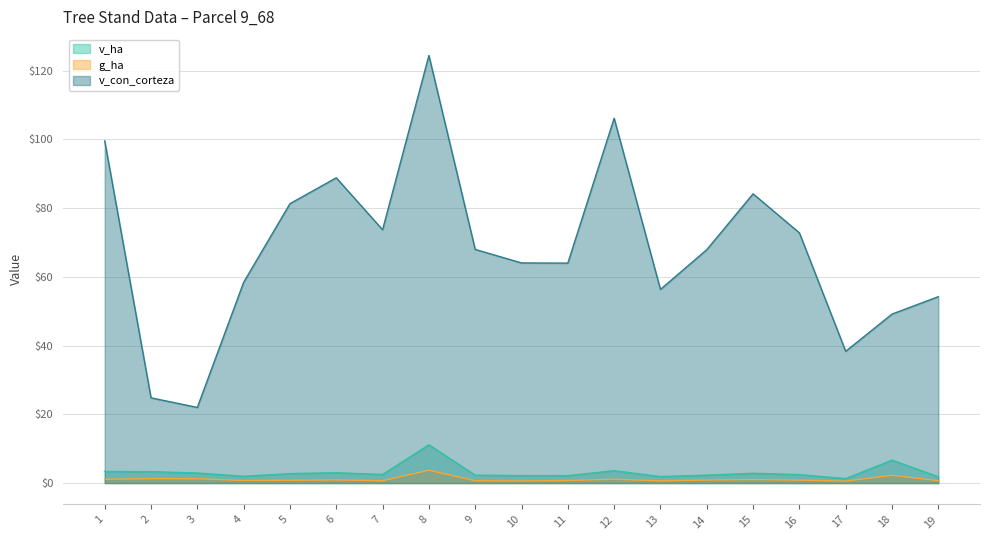

Reading left to right, transcribe all the data shown in this chart.

v_ha: 1=3.4	2=3.3	3=2.9	4=2.0	5=2.8	6=3.0	7=2.5	8=11.2	9=2.3	10=2.2	11=2.2	12=3.6	13=1.9	14=2.3	15=2.9	16=2.5	17=1.3	18=6.7	19=1.8
g_ha: 1=1.1	2=1.3	3=1.2	4=0.7	5=0.8	6=0.9	7=0.7	8=3.7	9=0.7	10=0.6	11=0.8	12=1.1	13=0.7	14=0.9	15=1.0	16=0.9	17=0.6	18=2.2	19=0.7
v_con_corteza: 1=99.6	2=24.8	3=22.0	4=58.4	5=81.3	6=88.8	7=73.7	8=124.4	9=68.0	10=64.1	11=64.0	12=106.2	13=56.4	14=67.9	15=84.2	16=72.8	17=38.3	18=49.2	19=54.2